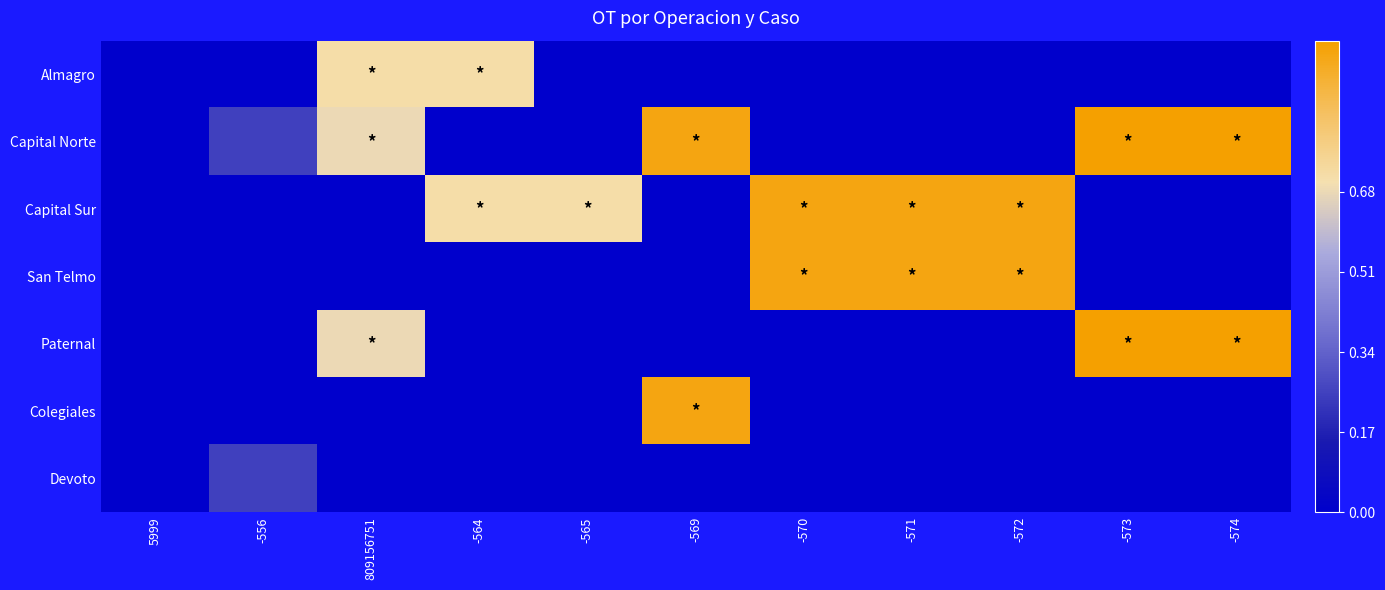

How many categories are shown in the chart?

11